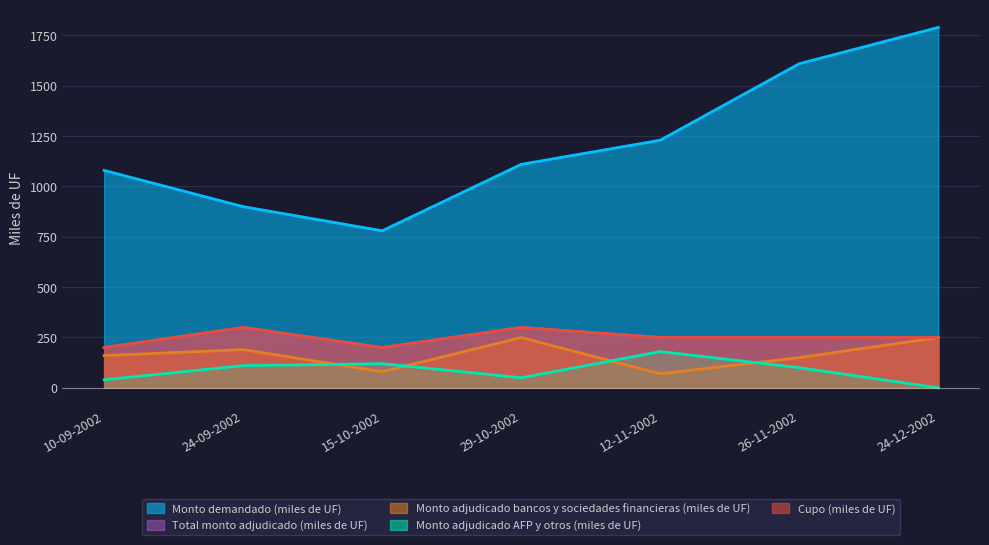

At which category does Monto adjudicado AFP y otros (miles de UF) reach its first local valley?

29-10-2002